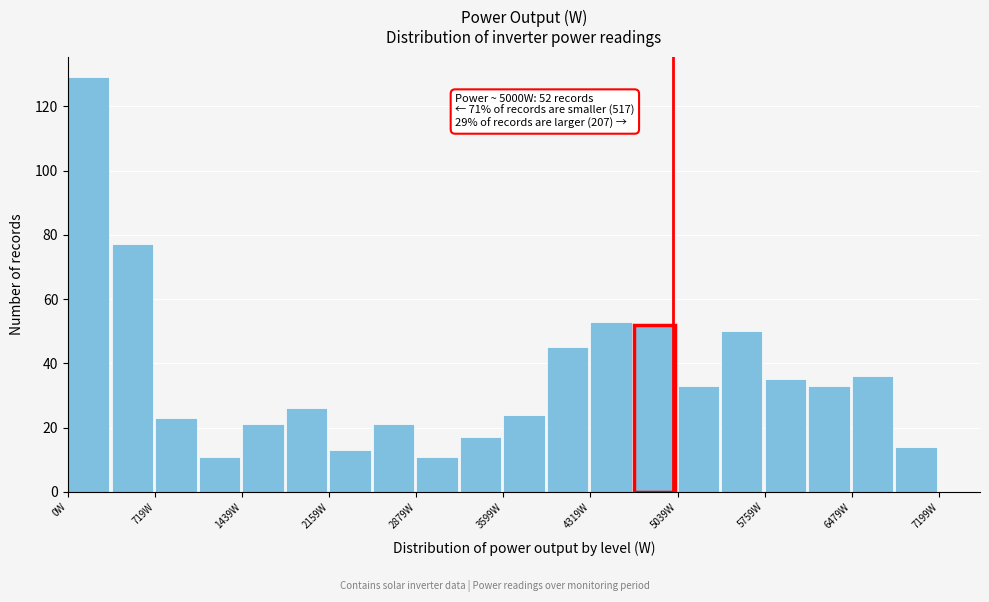

Around what value on the x-axis is the tallest bar? Give the approximate position of its centre, as read against the axis.

200